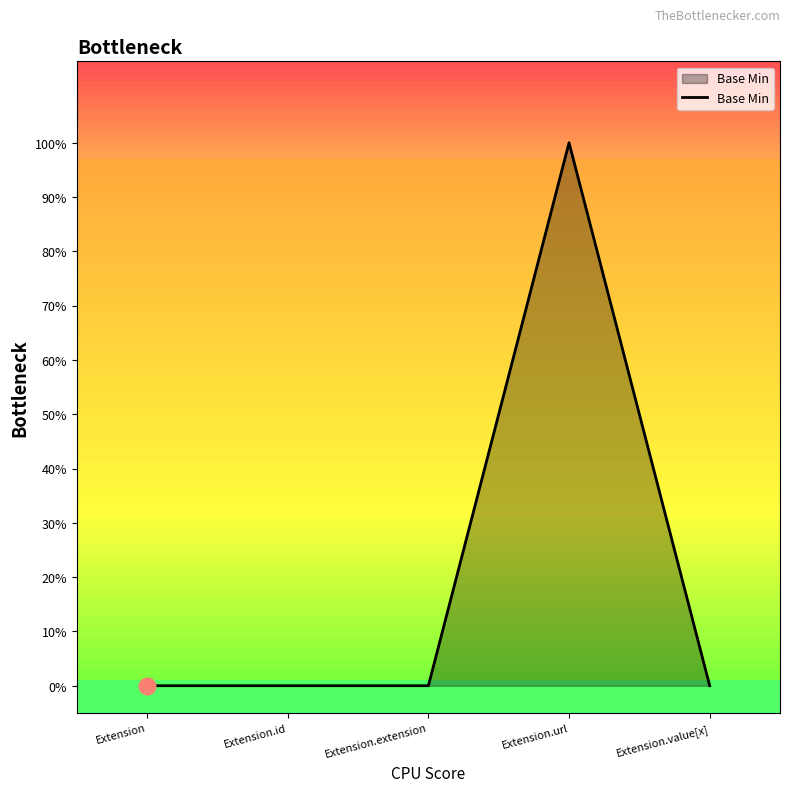

Is it true that the value at Extension.url is 1?

True